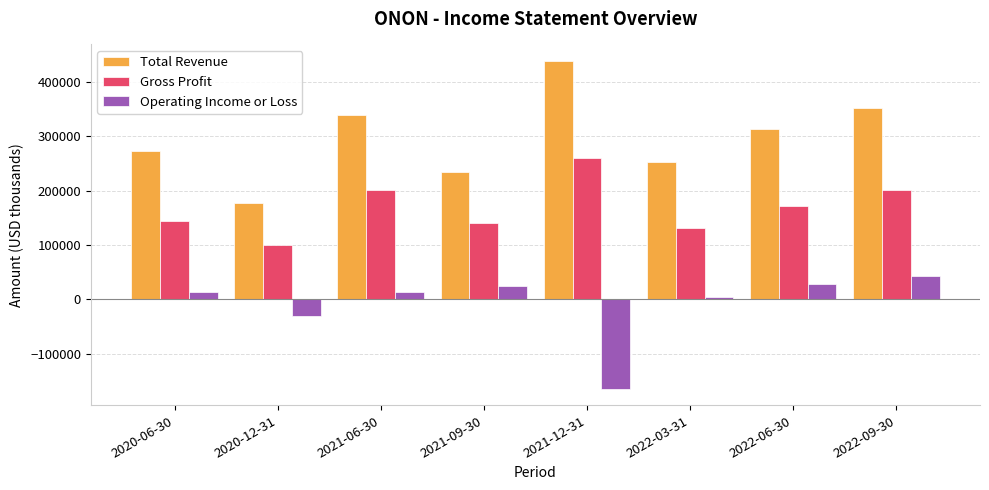

The value of Gross Profit at 2021-12-31 is 97448. True or false?

False